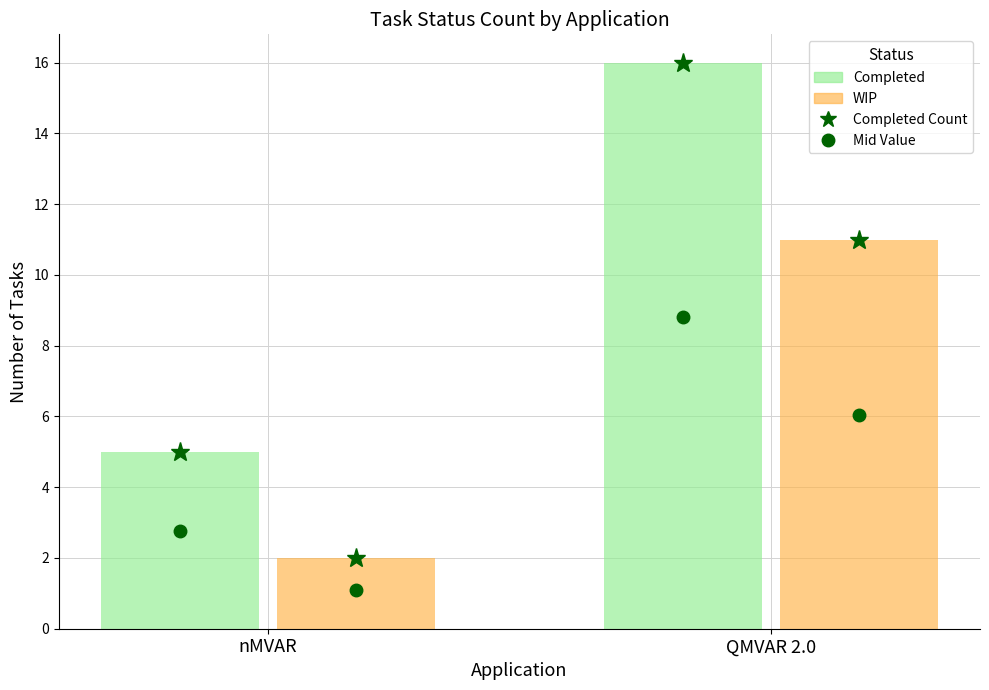

Read the WIP value at QMVAR 2.0.

11